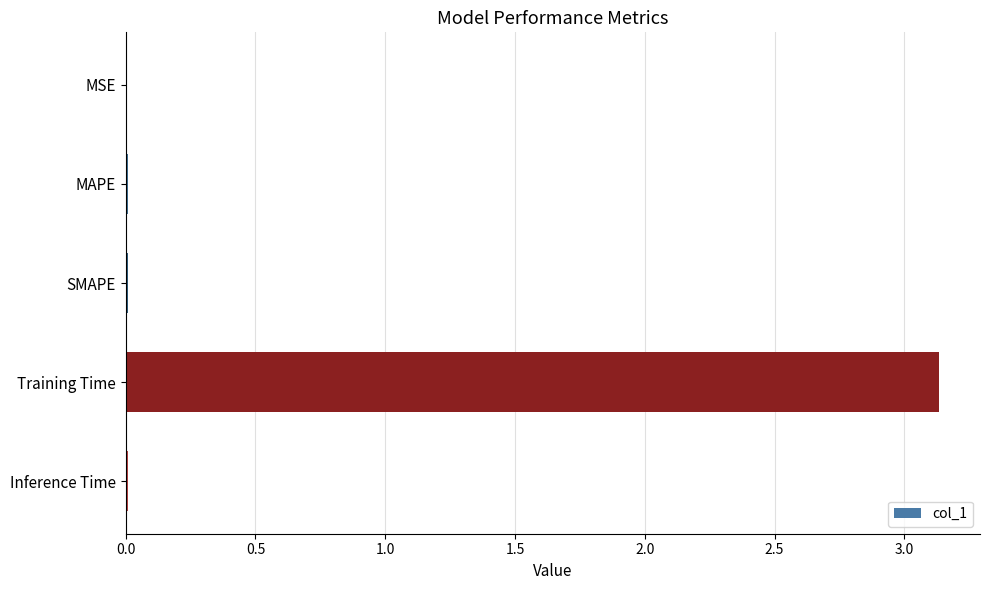

Count the number of data series in this chart.

1